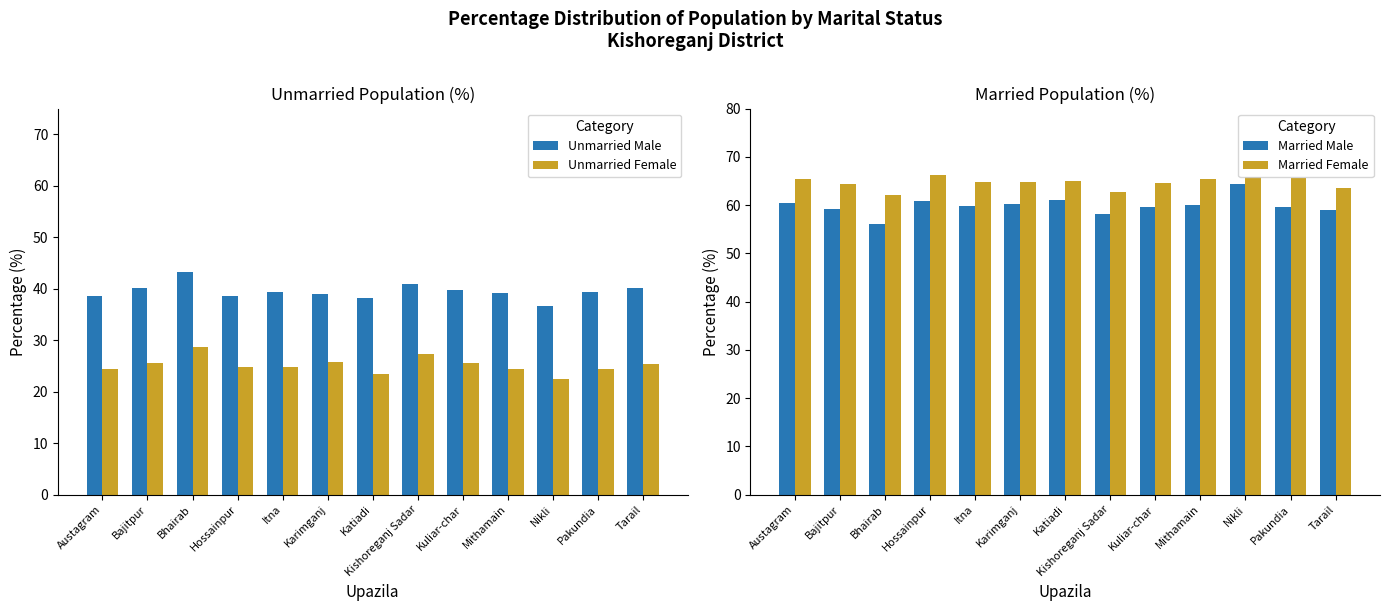

What is the difference between the highest and lowest values at Hossainpur?

41.6